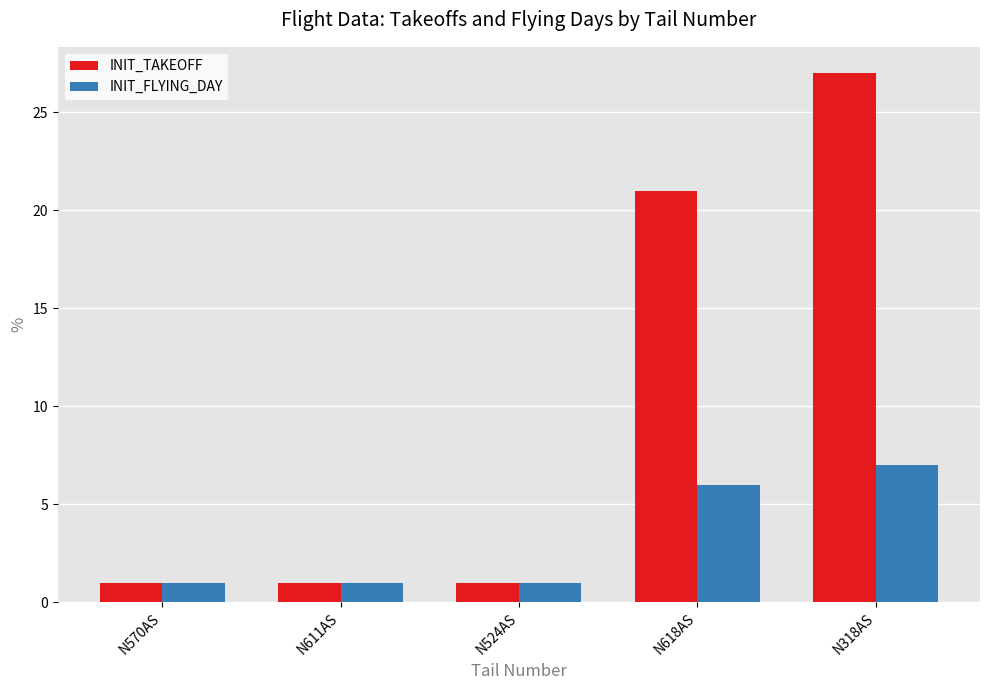

How many bars are there in total?

10